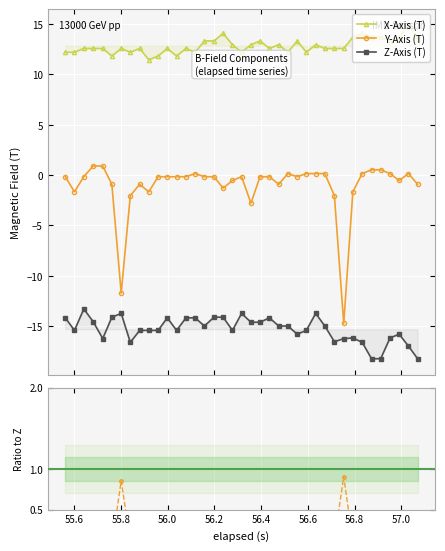

What is the difference between the X-Axis (T) values at 55.6 and 56.2?

0.4